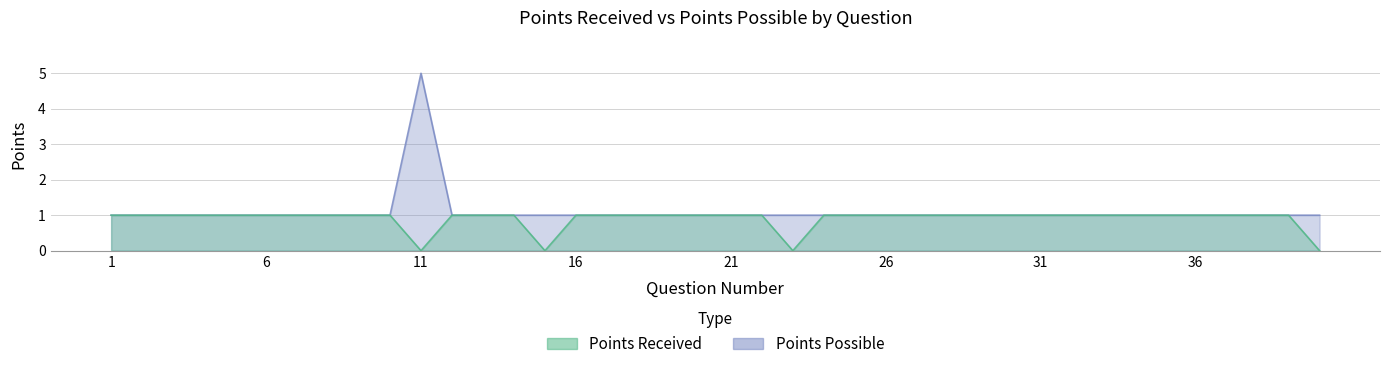

The value of Points Possible at 1 is 2. True or false?

False